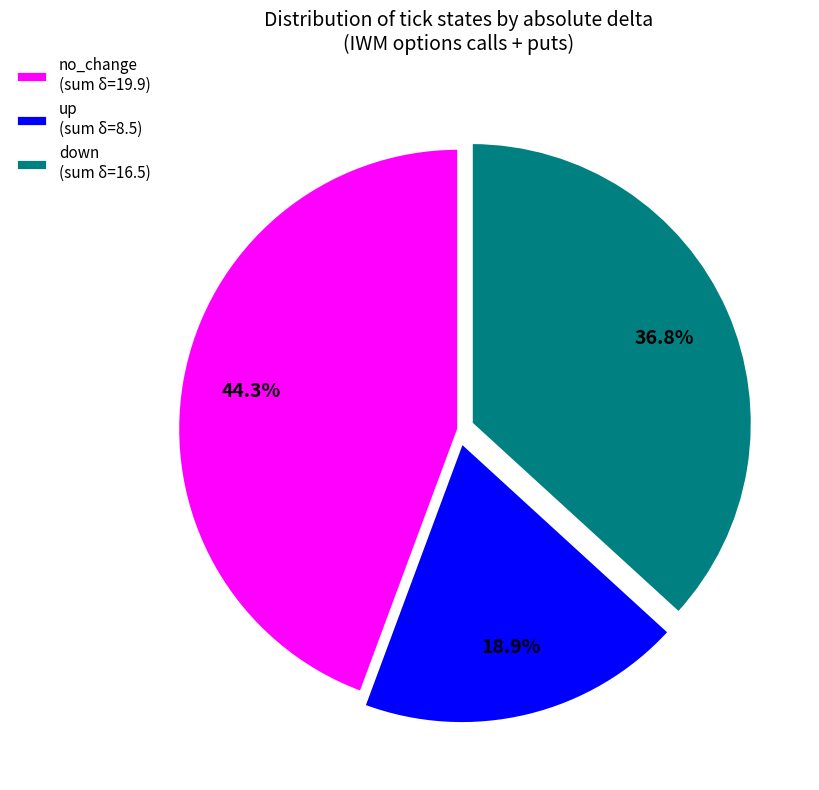

Which has a higher value, down (sum δ=16.5) or no_change (sum δ=19.9)?

no_change (sum δ=19.9)